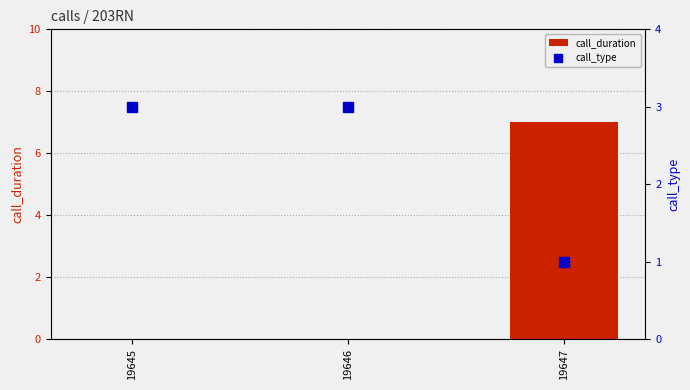

How many values in the call_type series are below 3?

1